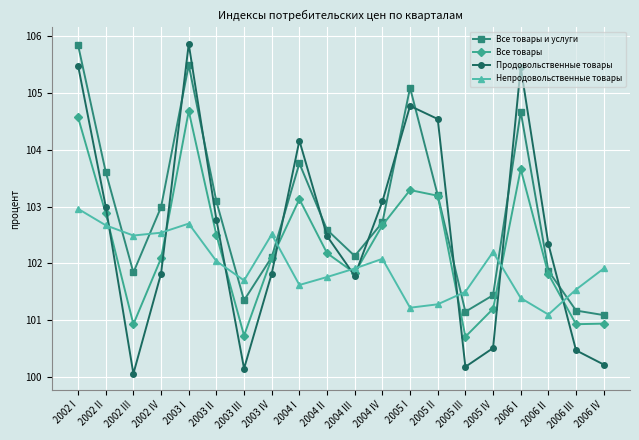

What is the minimum value shown in the chart?

100.1